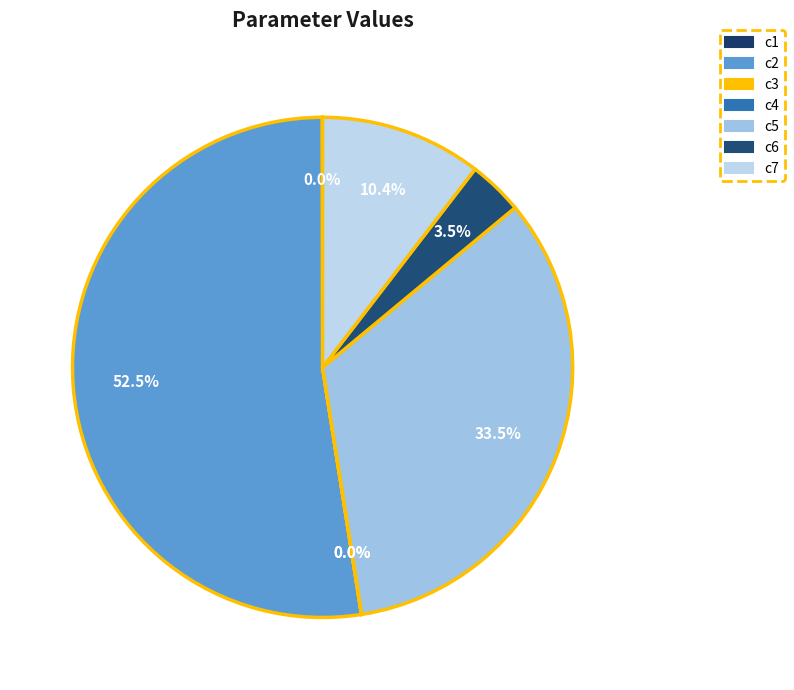

Count the number of slices in the pie.

7